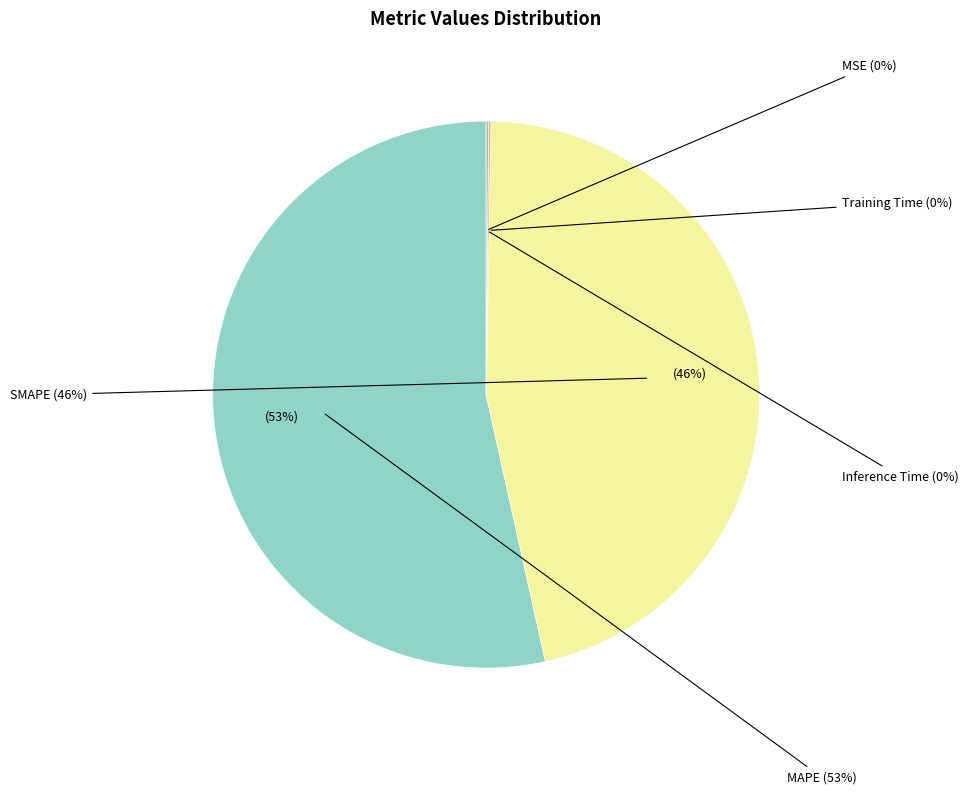

To the nearest percent, what is the combined percentage of Training Time and SMAPE?

46%